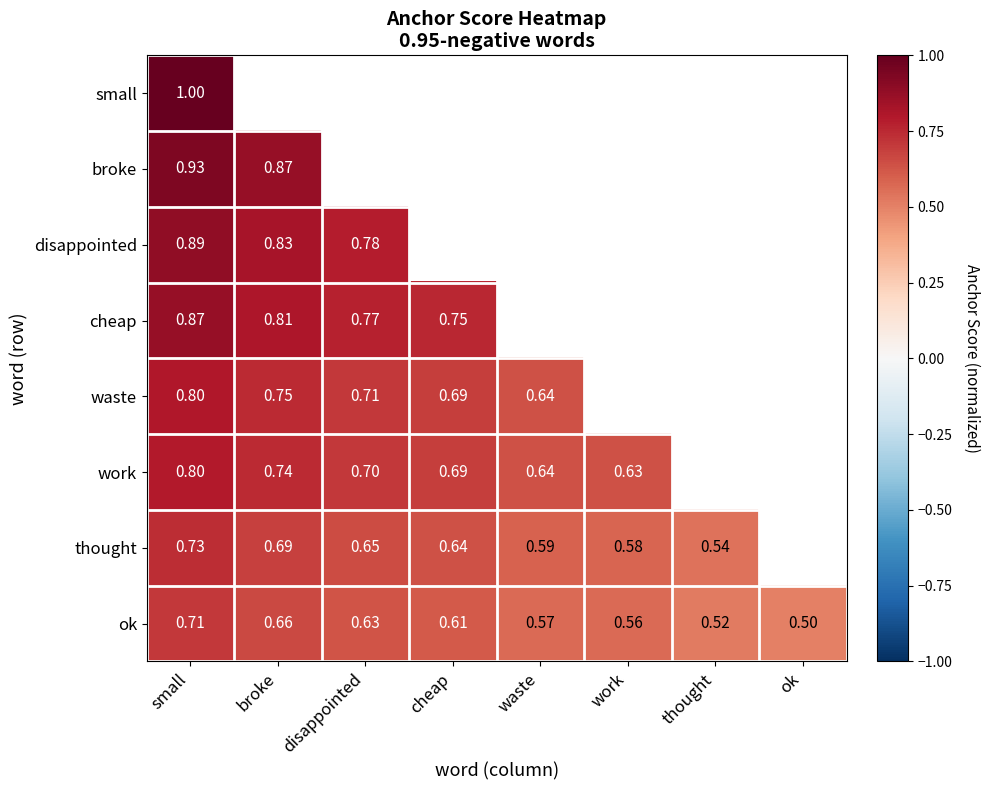

Between cheap and thought, which series saw the biggest shift?

thought